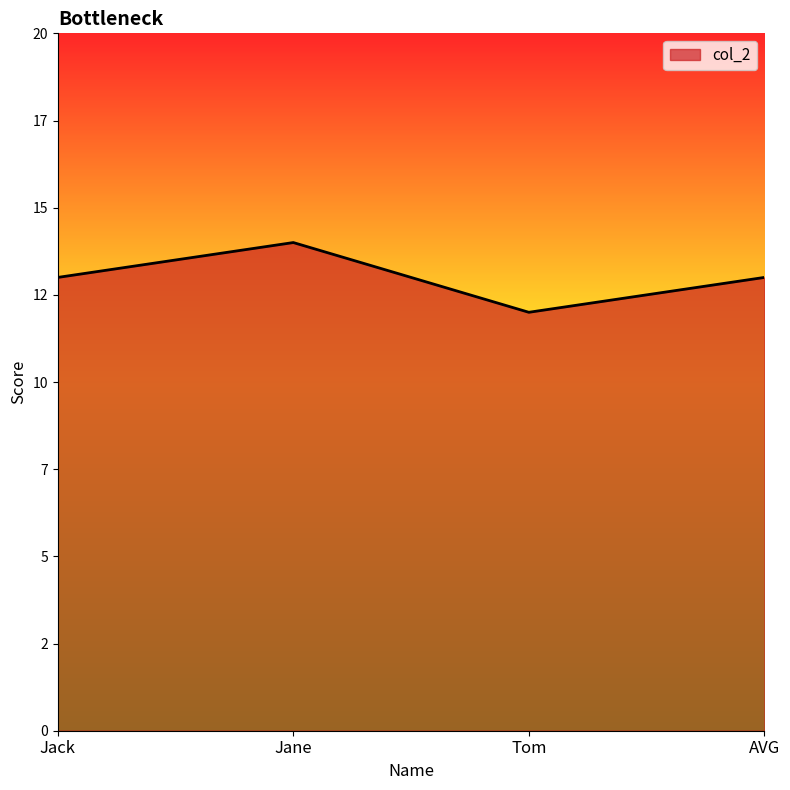

What is the difference between the values at Jane and Jack?

1